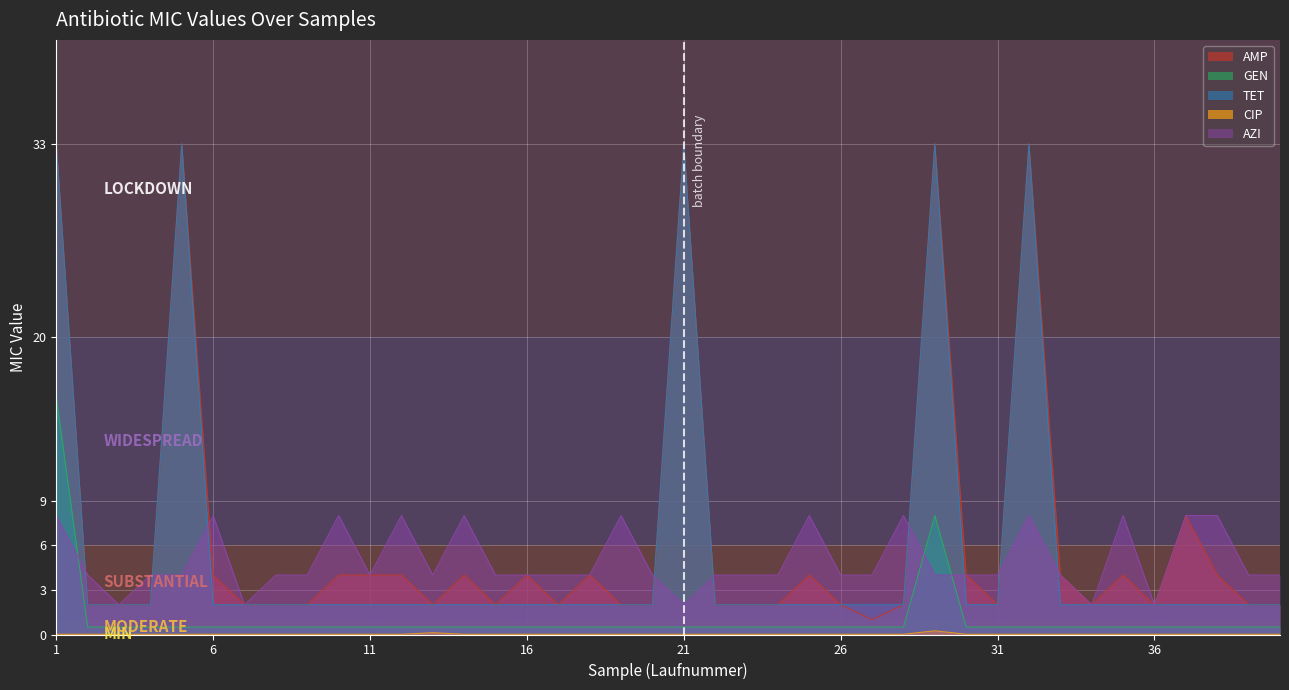

At which label does AZI reach its minimum?

3